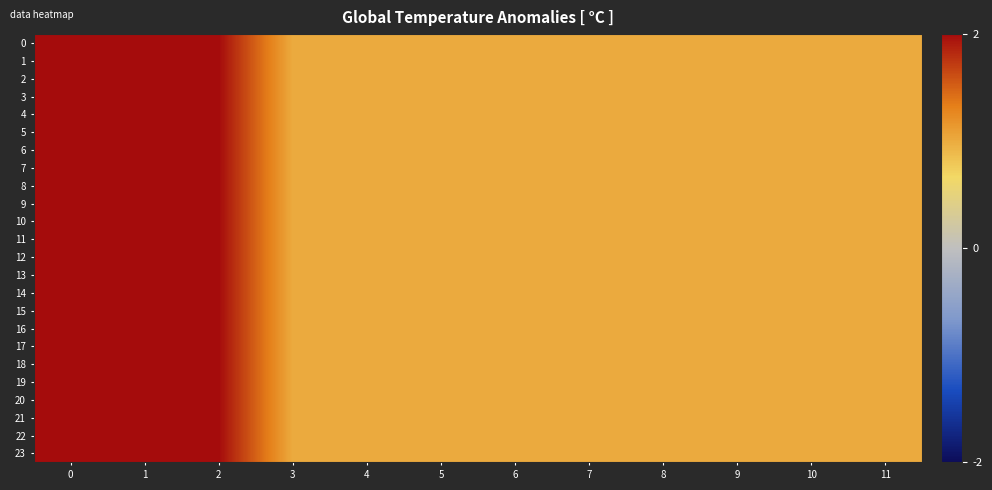

At how many categories does at least one series exceed 1?

3